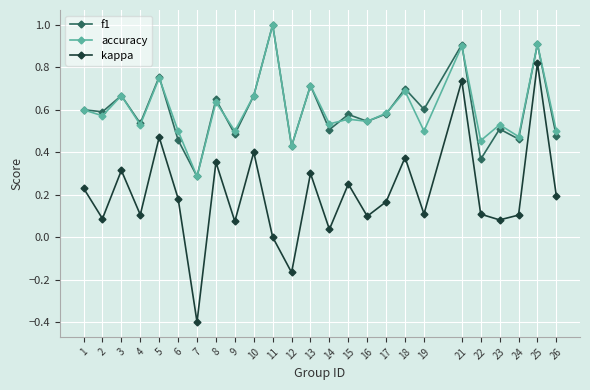

What is the sum of all accuracy values?

15.0